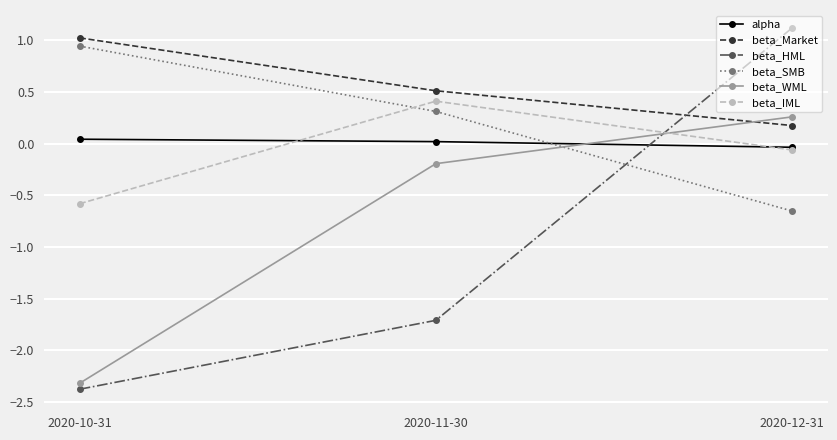

The beta_Market series shows 0.2 at 2020-12-31. True or false?

True